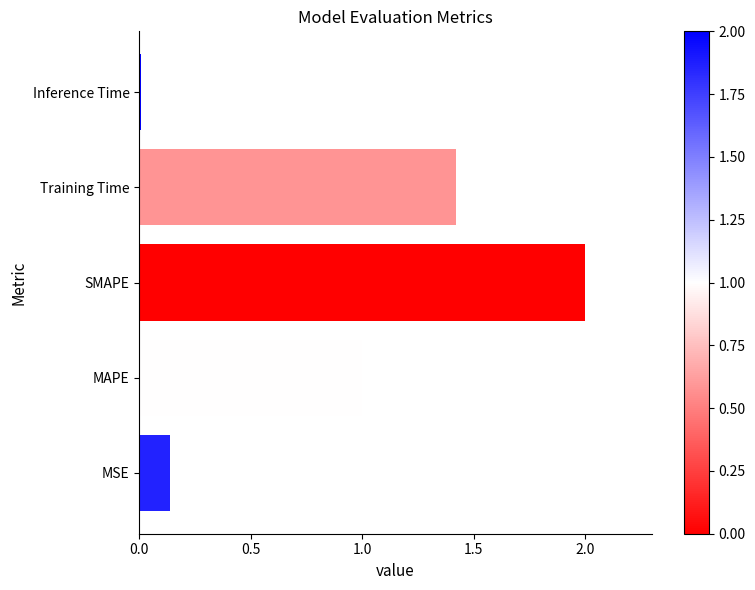

Is it true that the value at Training Time is 1.4?

True